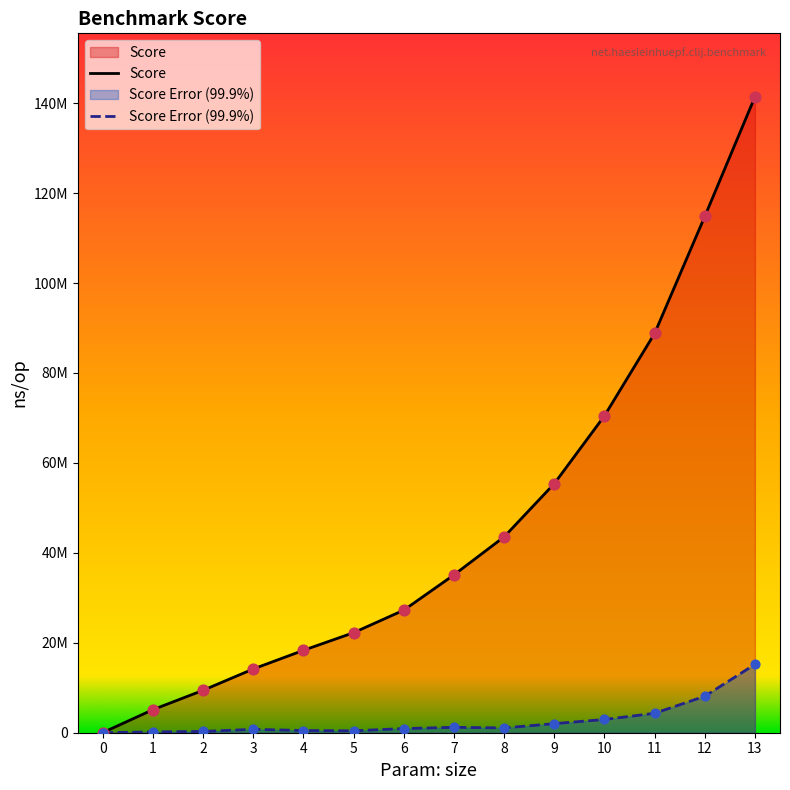

Which series reaches the minimum Y coordinate?

Score Error (99.9%)